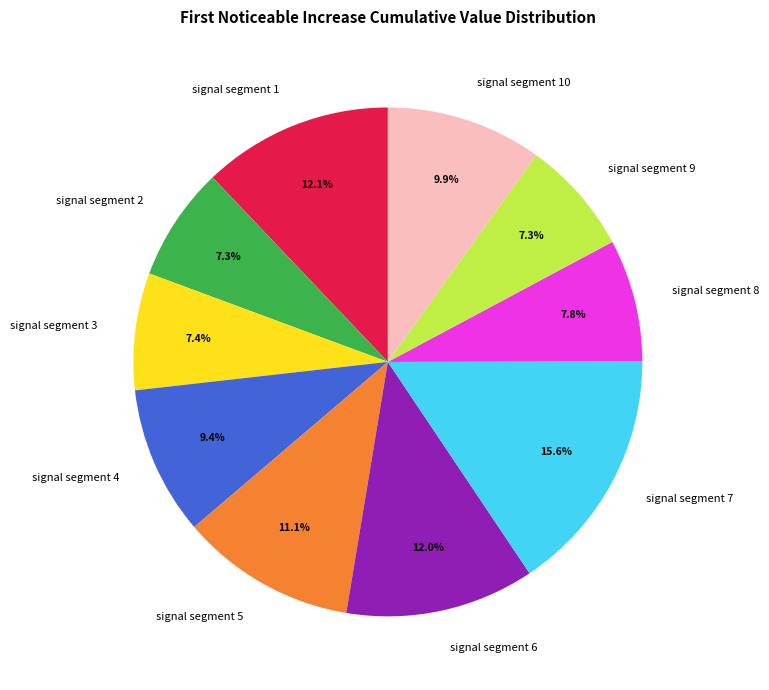

Which category has the biggest portion of the pie?

signal segment 7